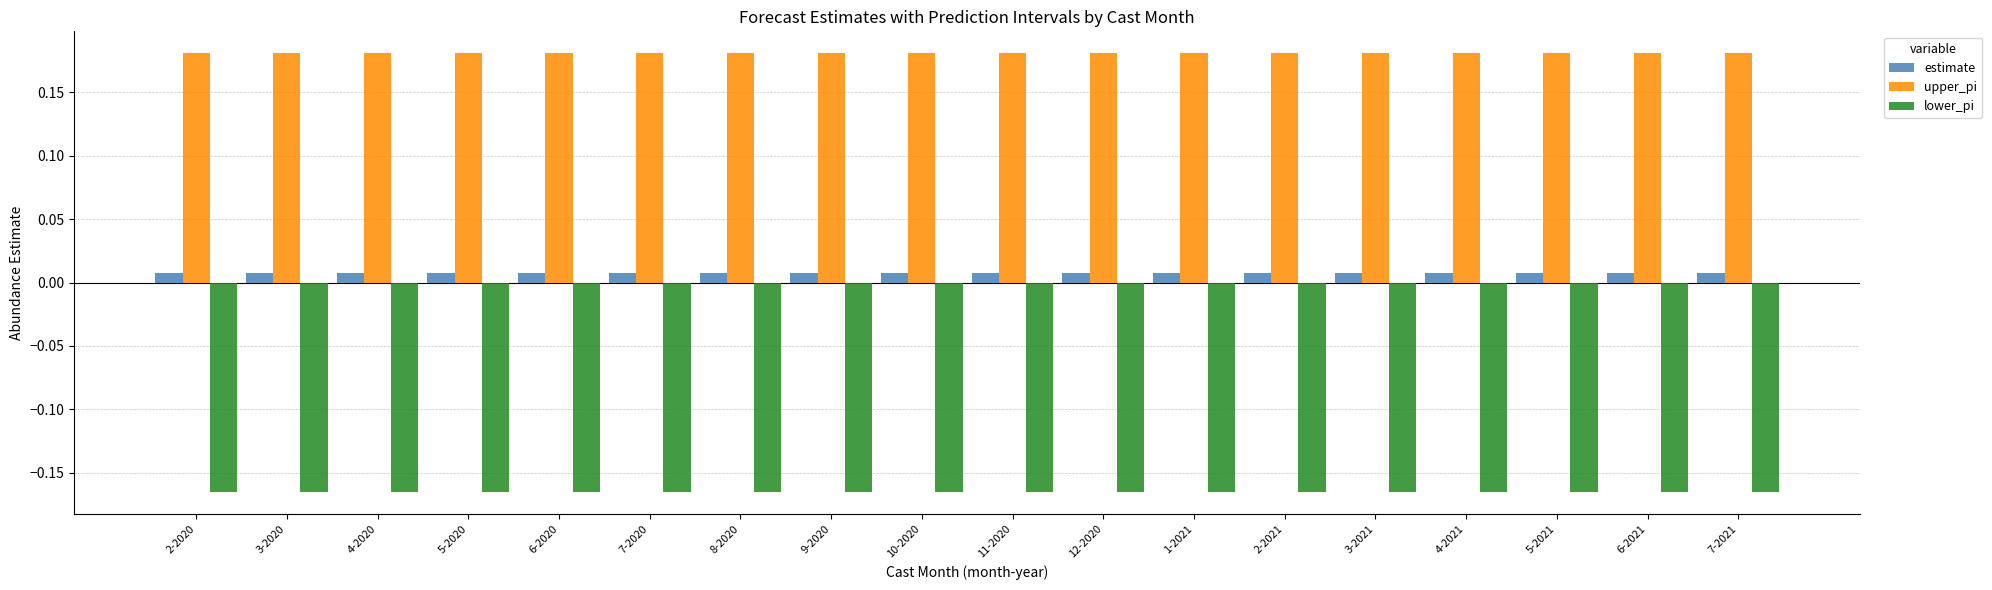

True or false: lower_pi has a value of -0.3 at 7-2020.

False